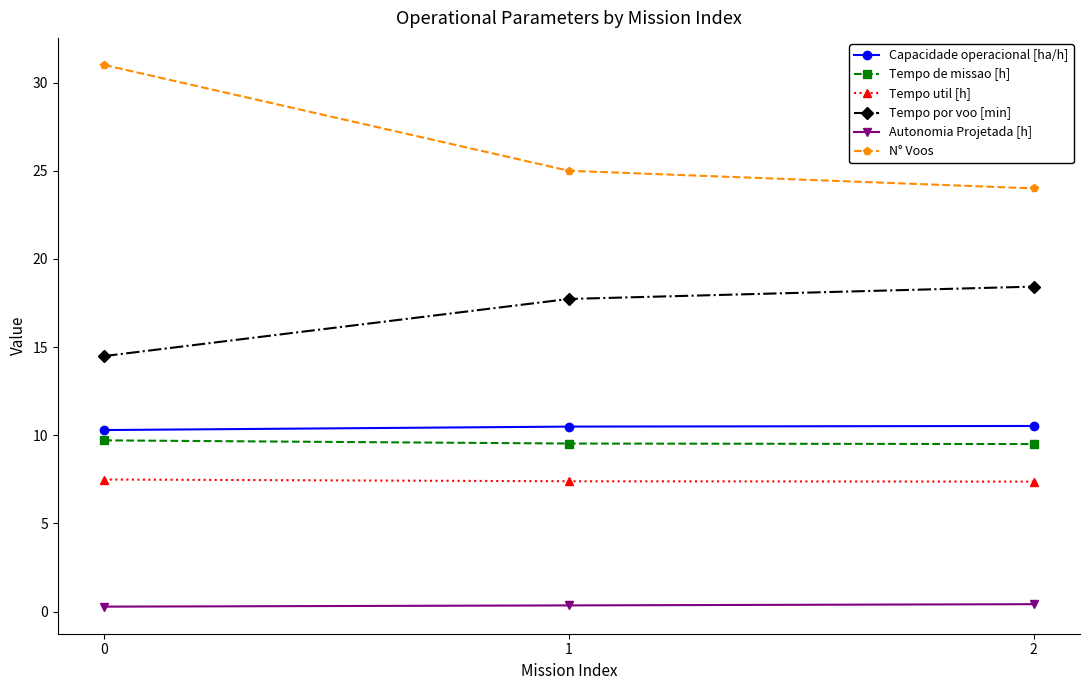

What is the spread (max minus min) of values at 0?

30.7